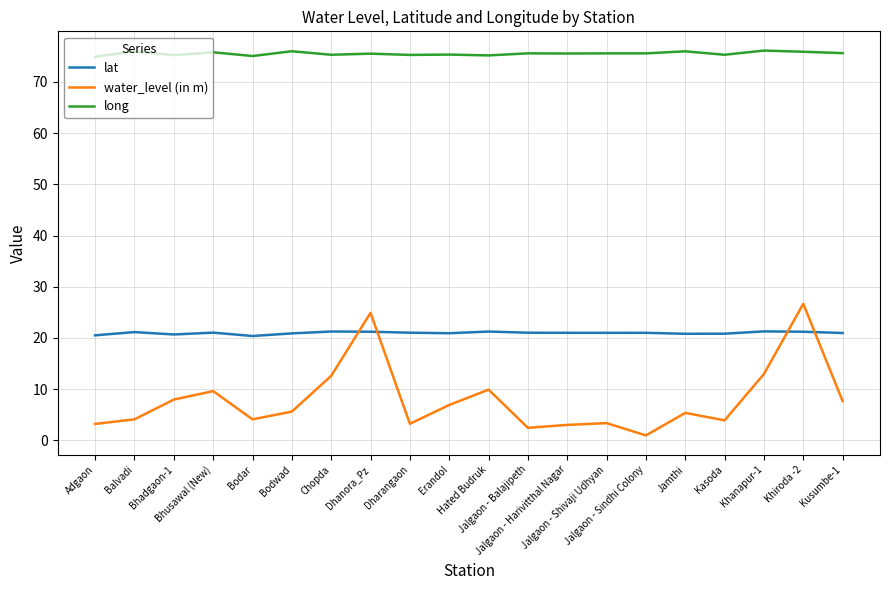

How many categories are shown in the chart?

20